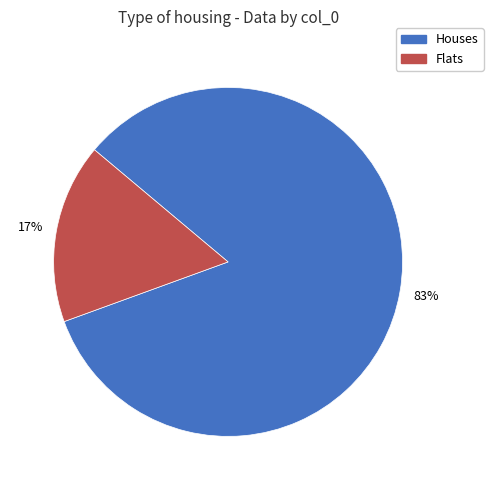

Does any single category account for the majority?

Yes